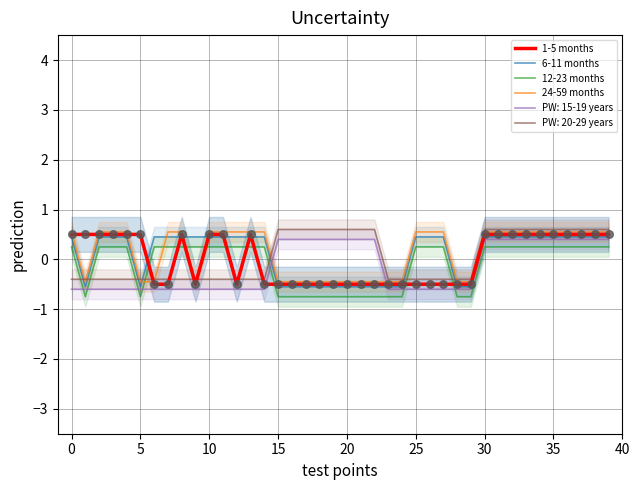

Which series has the widest spread of Y values?

1-5 months